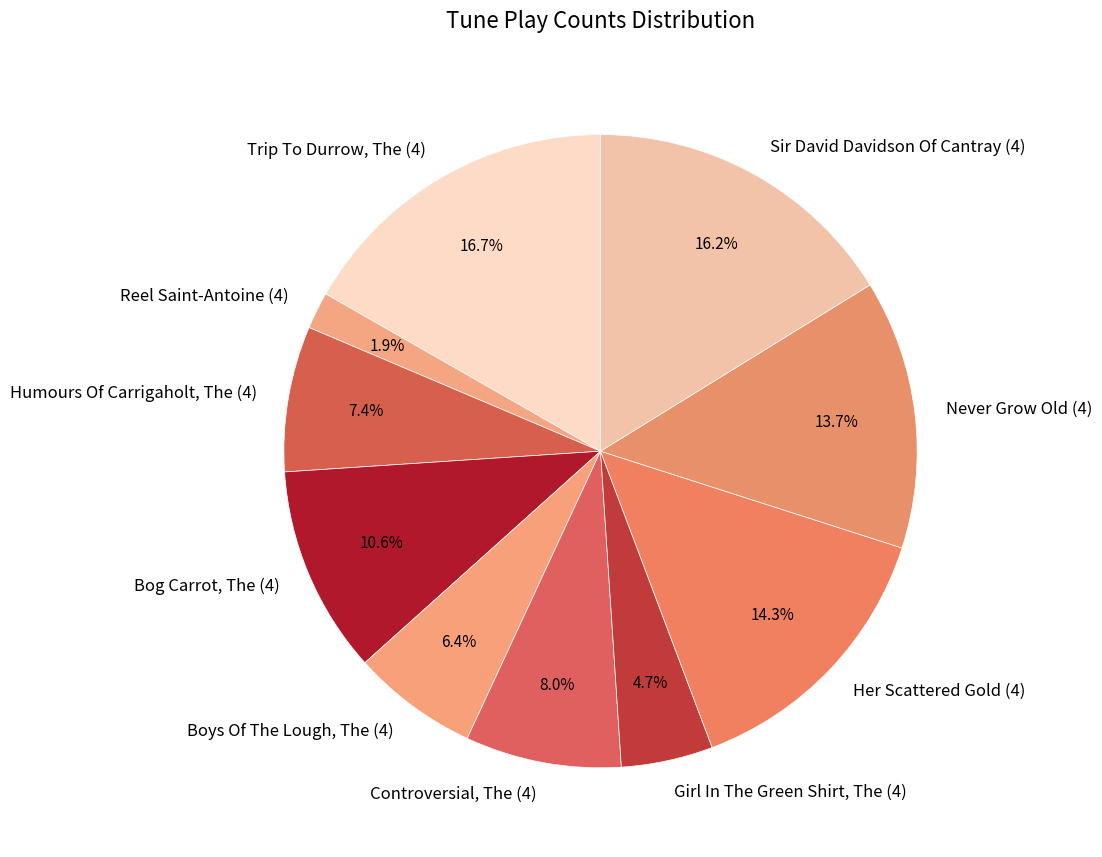

Is it true that Trip To Durrow, The (4) is 9% of the pie?

False